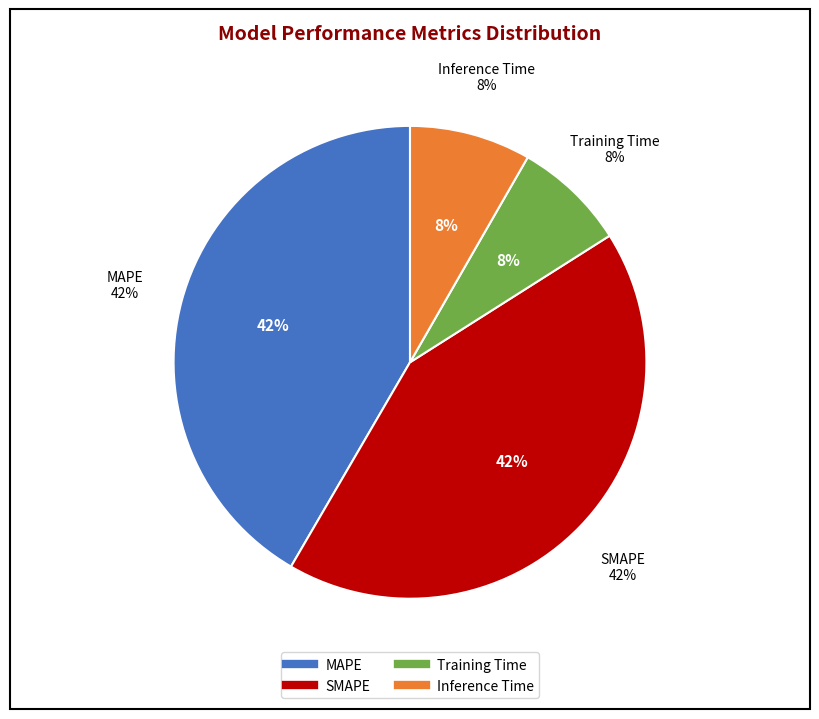

To the nearest percent, what portion does SMAPE represent?

42%